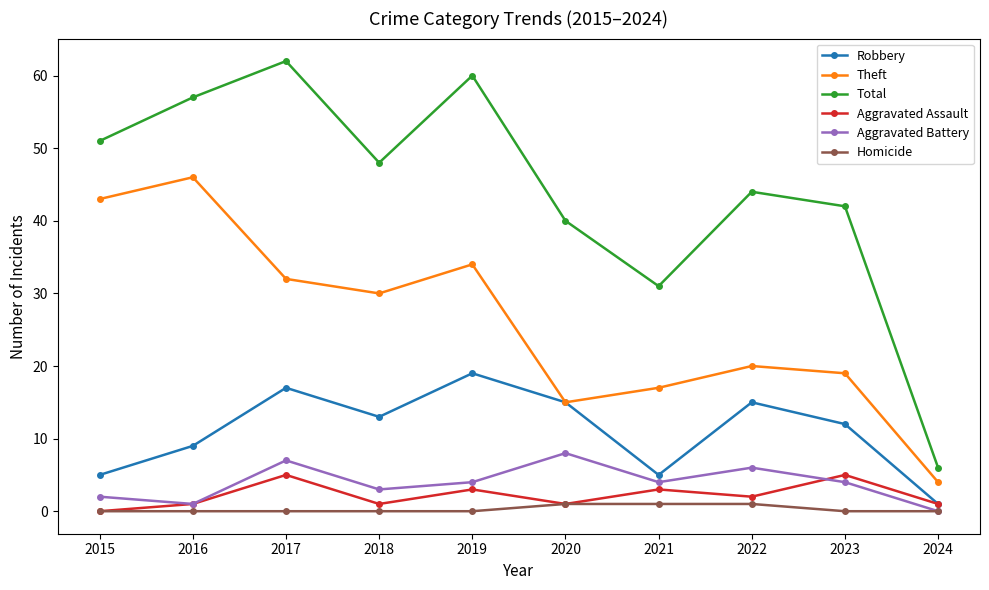

Reading left to right, what are all the values shown in this chart?

Robbery: 5	9	17	13	19	15	5	15	12	1
Theft: 43	46	32	30	34	15	17	20	19	4
Total: 51	57	62	48	60	40	31	44	42	6
Aggravated Assault: 0	1	5	1	3	1	3	2	5	1
Aggravated Battery: 2	1	7	3	4	8	4	6	4	0
Homicide: 0	0	0	0	0	1	1	1	0	0